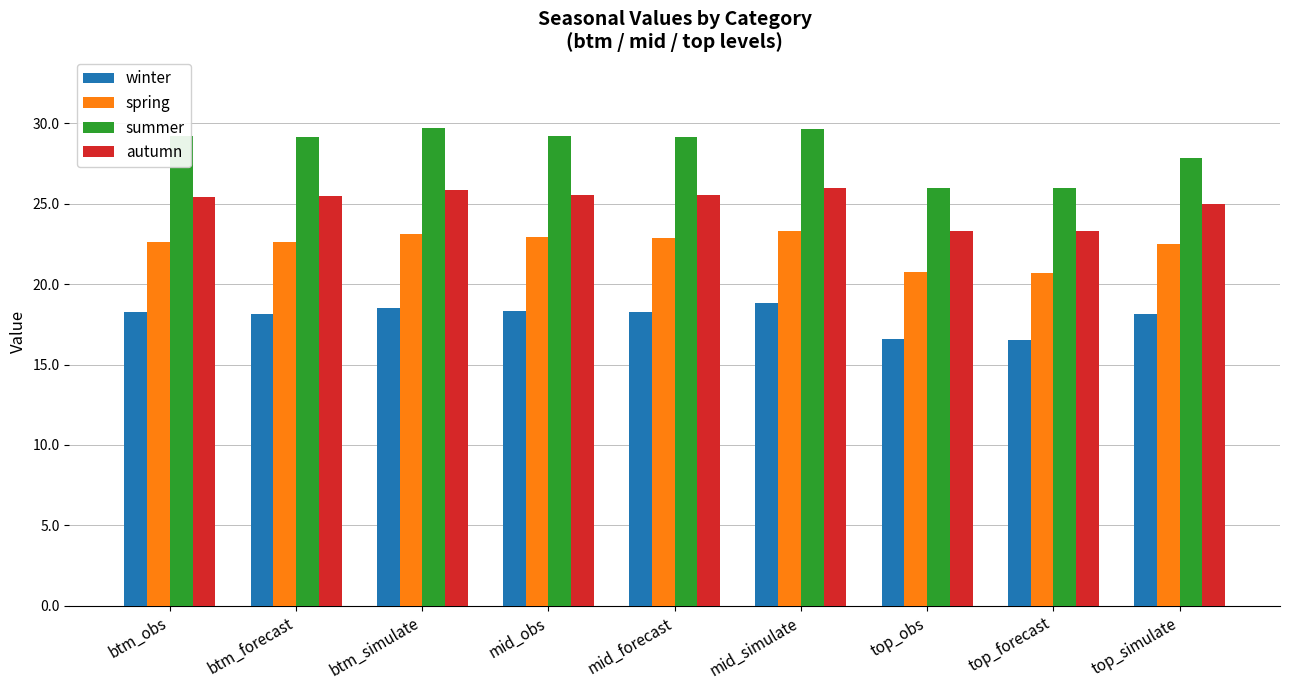

What is the label of the 3rd bar from the left?

btm_simulate